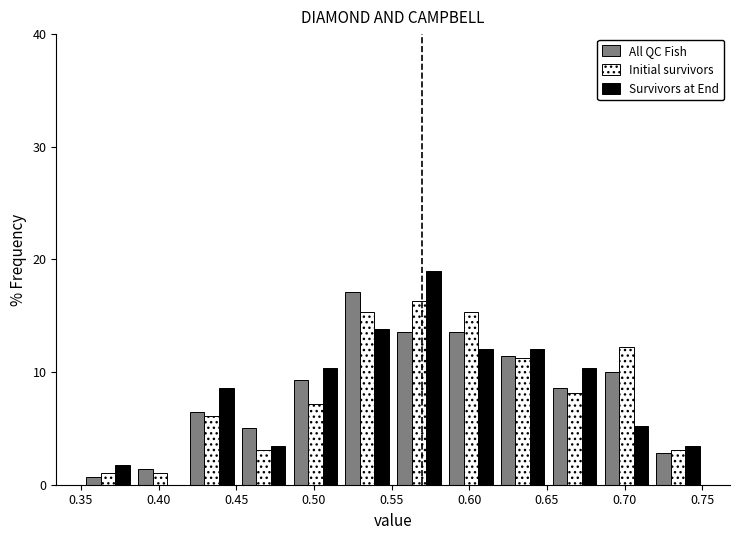

Reading left to right, list every range on the x-axis with the height of the bar of each series over it. Neither the bar edges nor the heights are printed on the chart, so give them approximately, as read against the axes.

0.350 to 0.385: All QC Fish=under 1	Initial survivors=1	Survivors at End=2
0.385 to 0.420: All QC Fish=1	Initial survivors=1	Survivors at End=0
0.420 to 0.450: All QC Fish=6	Initial survivors=6	Survivors at End=9
0.450 to 0.485: All QC Fish=5	Initial survivors=3	Survivors at End=3
0.485 to 0.520: All QC Fish=9	Initial survivors=7	Survivors at End=10
0.520 to 0.550: All QC Fish=17	Initial survivors=15	Survivors at End=14
0.550 to 0.585: All QC Fish=14	Initial survivors=16	Survivors at End=19
0.585 to 0.620: All QC Fish=14	Initial survivors=15	Survivors at End=12
0.620 to 0.650: All QC Fish=11	Initial survivors=11	Survivors at End=12
0.650 to 0.685: All QC Fish=9	Initial survivors=8	Survivors at End=10
0.685 to 0.720: All QC Fish=10	Initial survivors=12	Survivors at End=5
0.720 to 0.750: All QC Fish=3	Initial survivors=3	Survivors at End=3